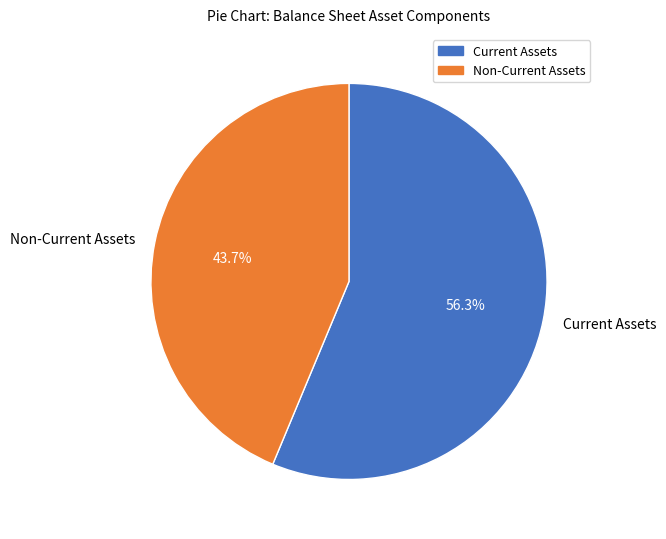

Which category has the smallest portion of the pie?

Non-Current Assets